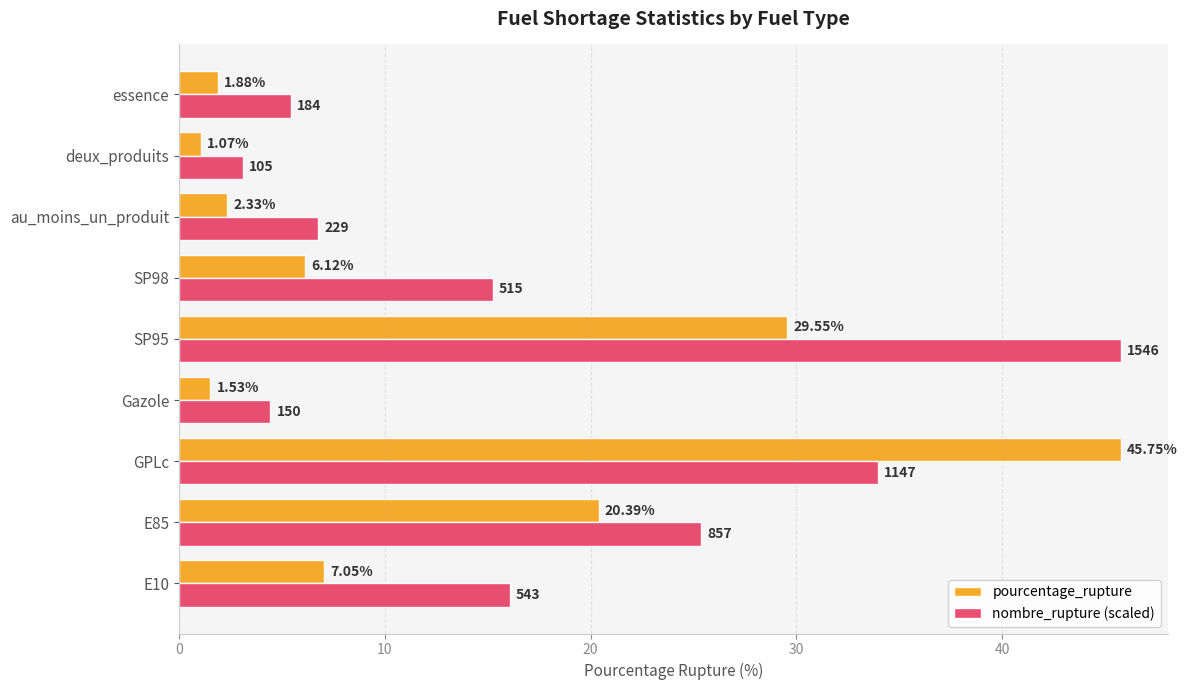

Which series has the widest spread of values?

pourcentage_rupture